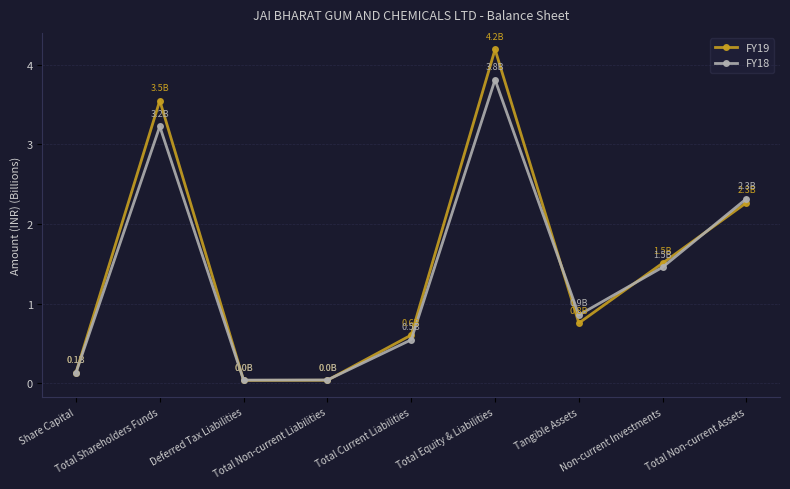

Rank the series by their maximum value, from highest to lowest.

FY19, FY18